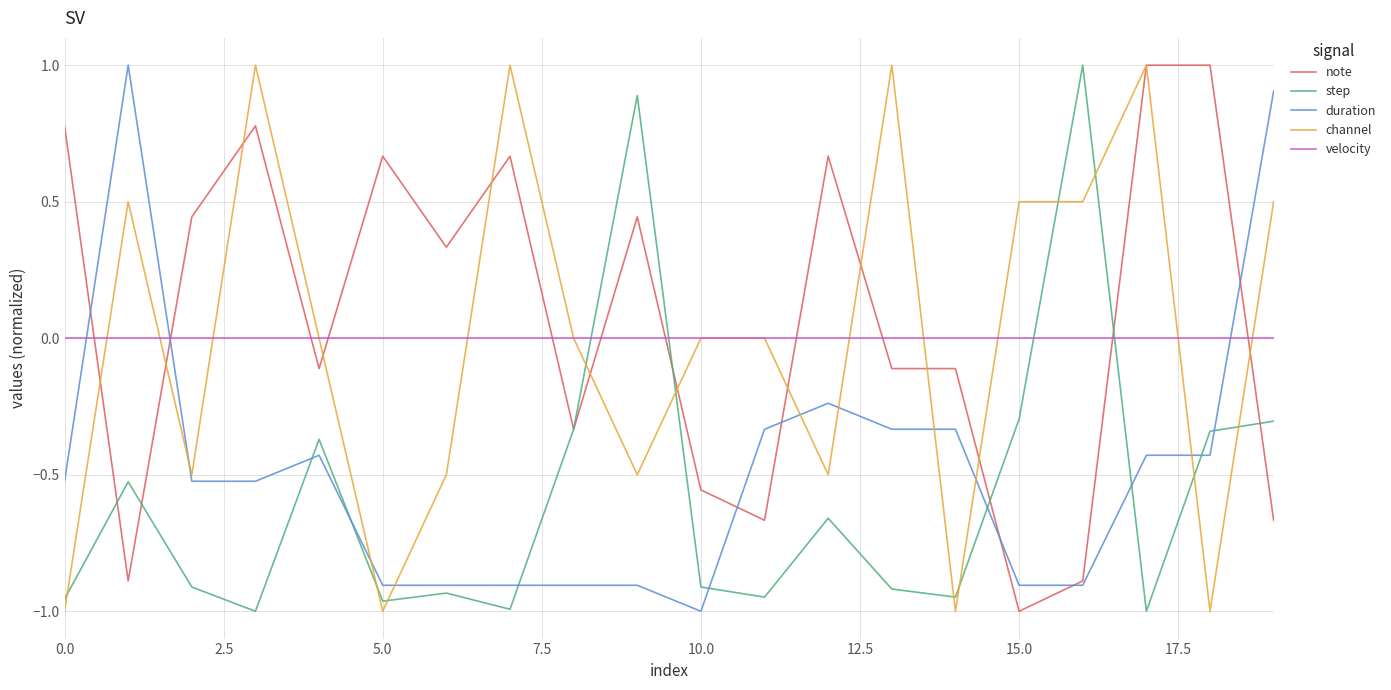

True or false: velocity and duration cross at least once.

True